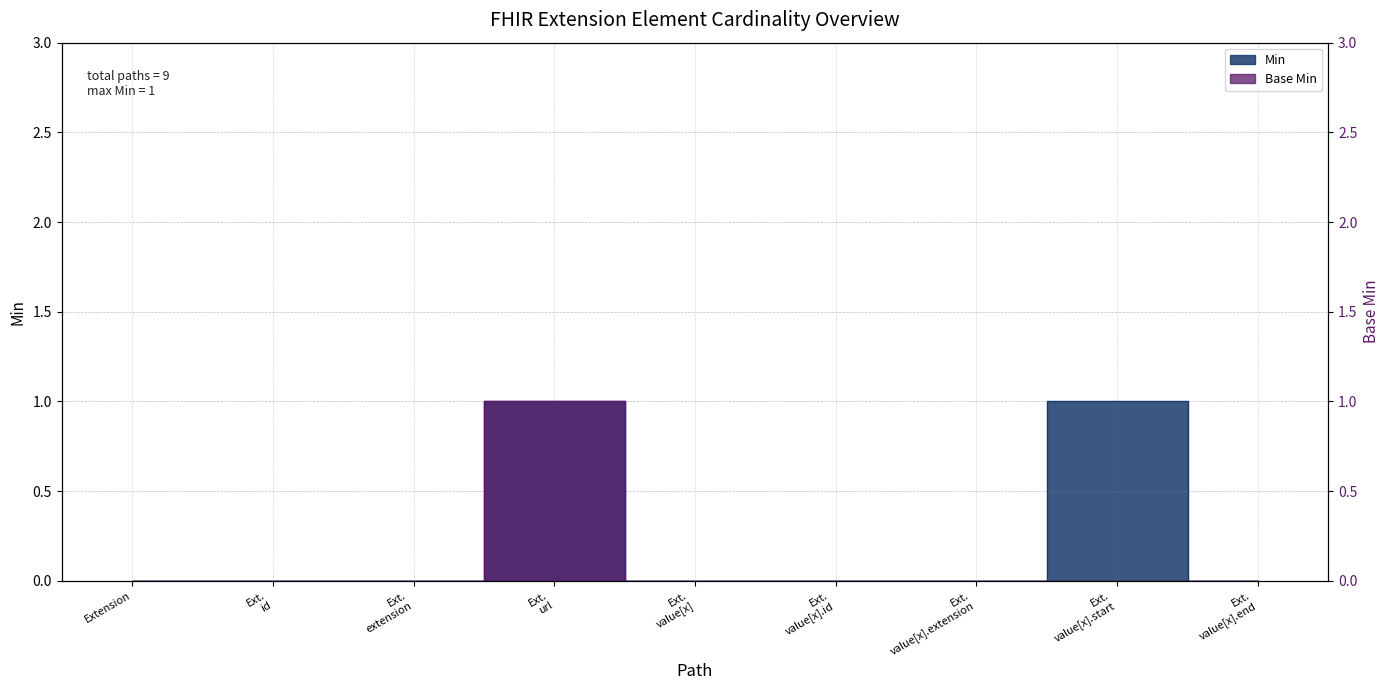

At which category does Base Min reach its first local peak?

Ext. url